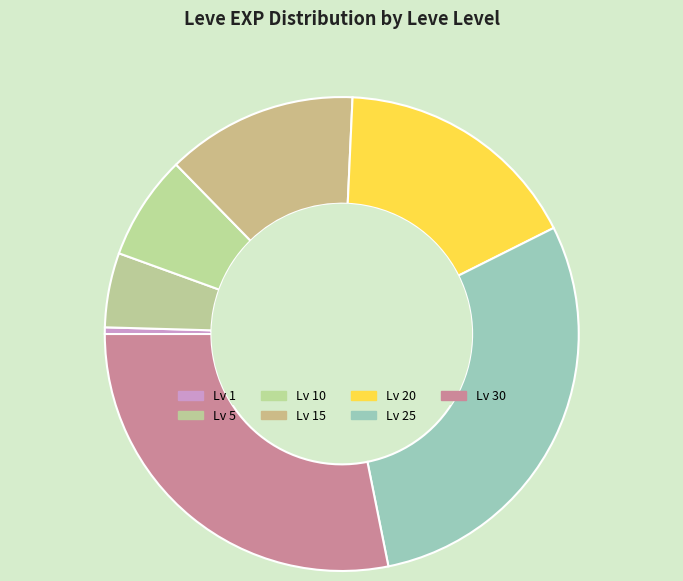

Is there any slice that represents more than half of the pie?

No